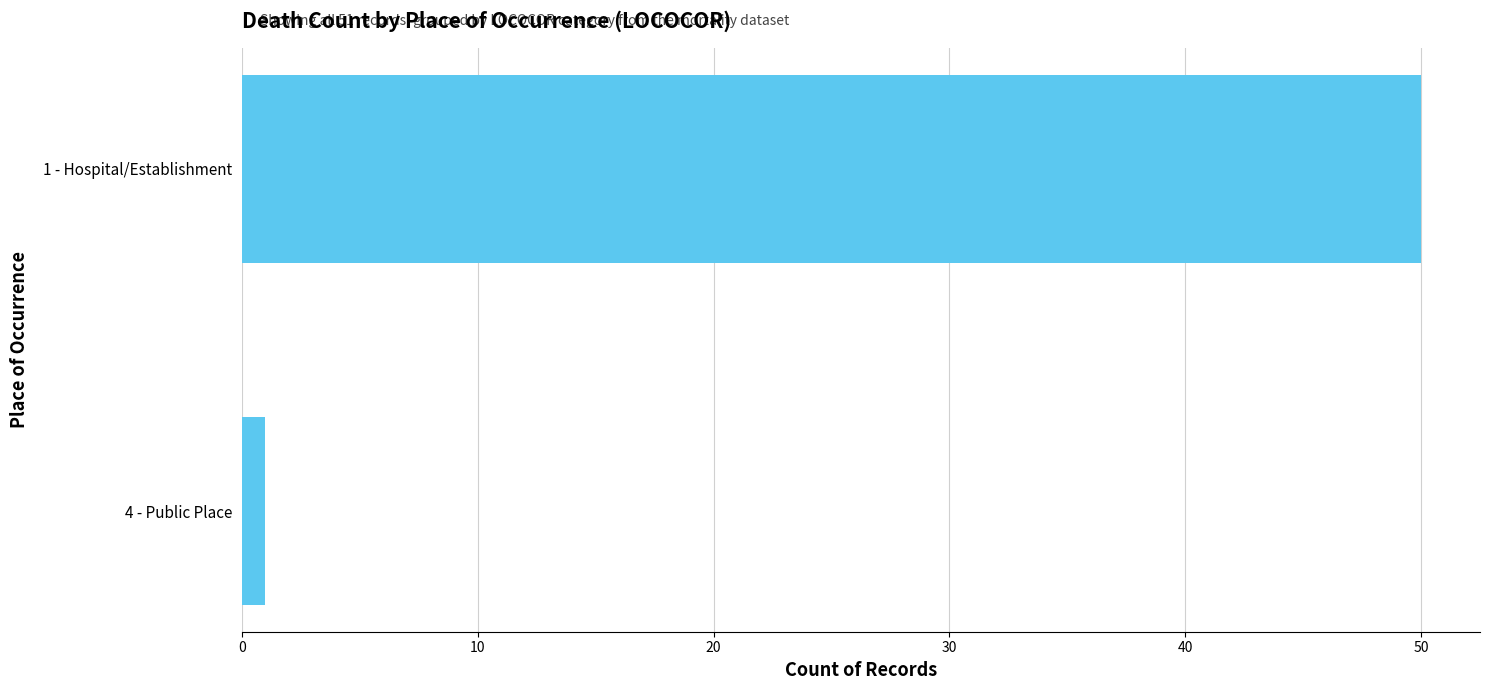

Reading bottom to top, transcribe all the data shown in this chart.

1	50